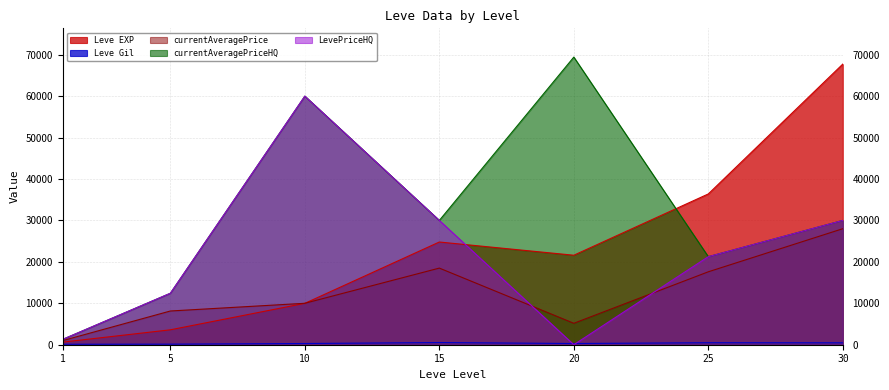

How many values in the LevePriceHQ series exceed 21247?

4